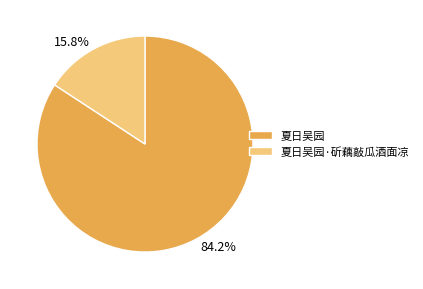

Count the number of slices in the pie.

2